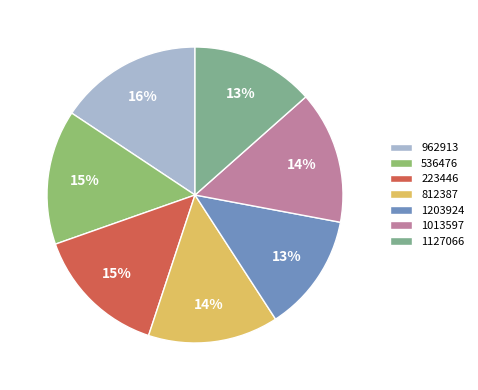

Count the number of slices in the pie.

7